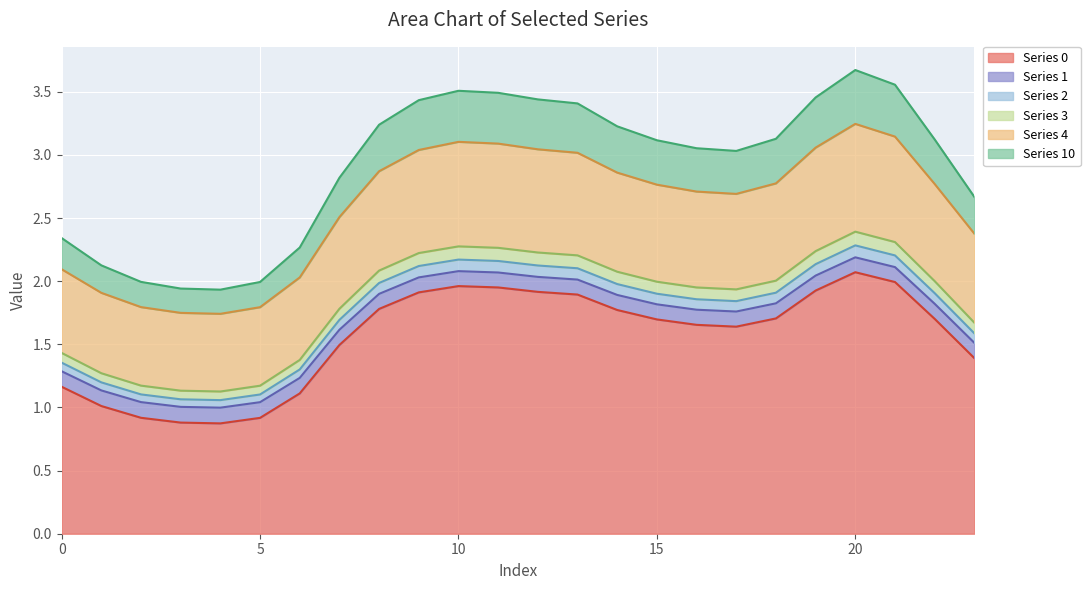

Is it true that Series 1 equals 2.8 at 8?

False